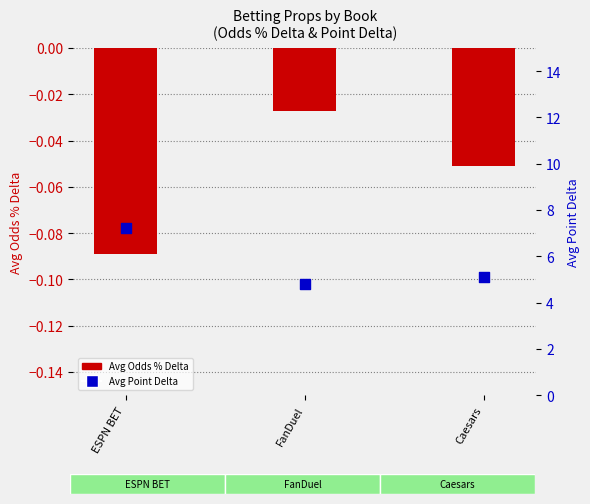

At which category is the sum across all series the highest?

ESPN BET